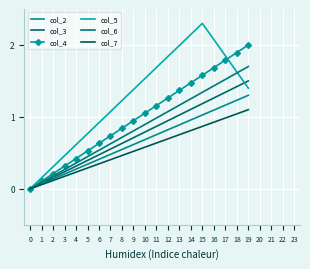

How many values in the col_7 series exceed 0?

19